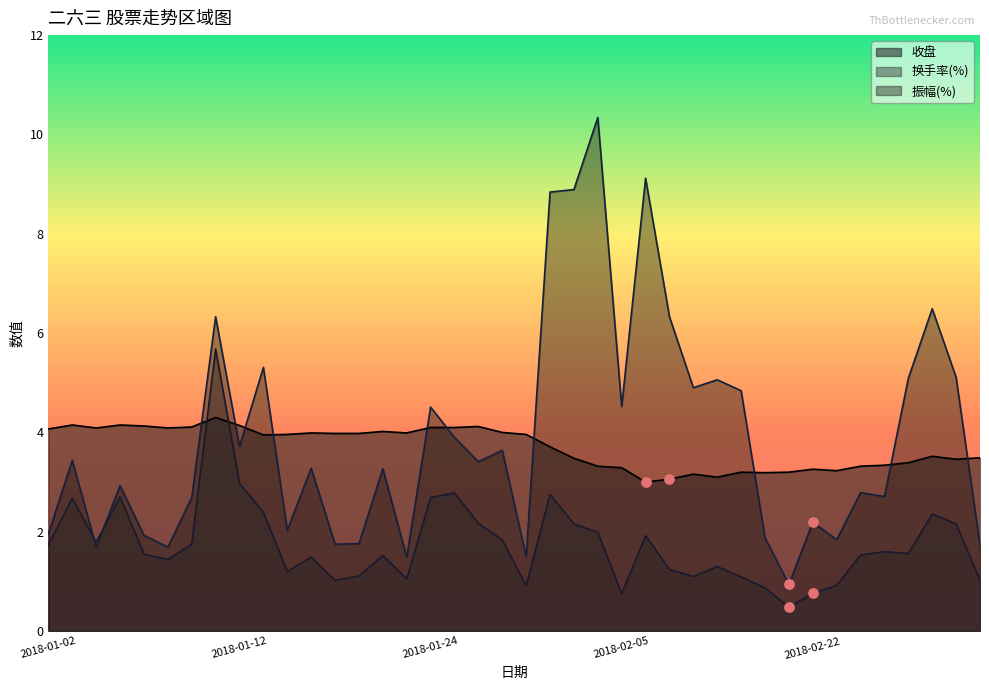

Which series has the largest total across all categories?

振幅(%)